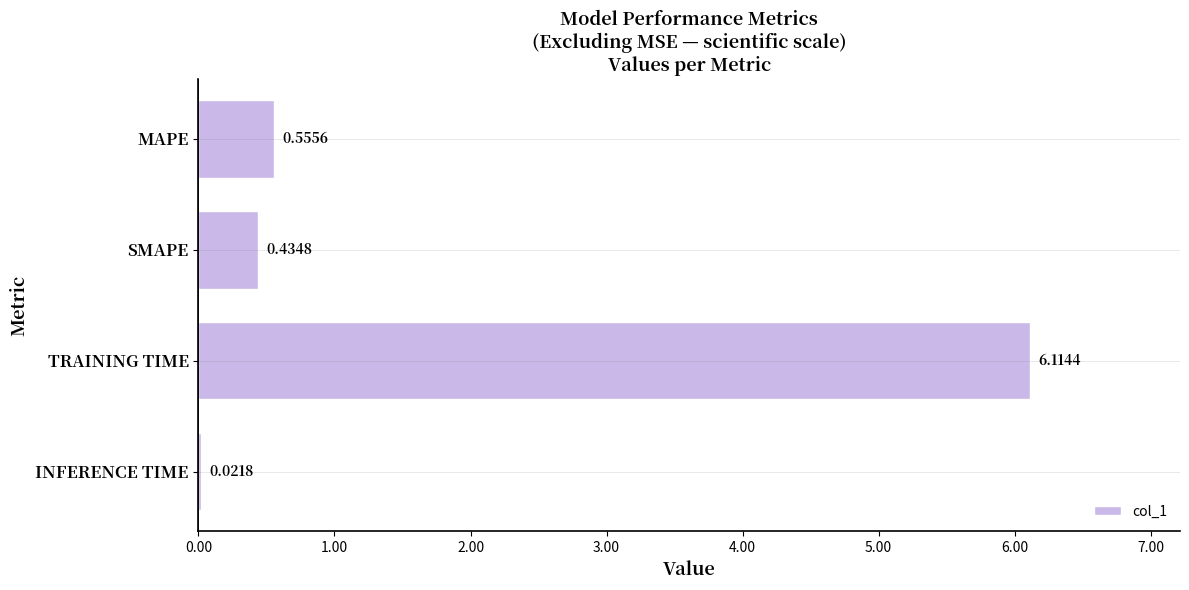

Which has a higher value, INFERENCE TIME or TRAINING TIME?

TRAINING TIME